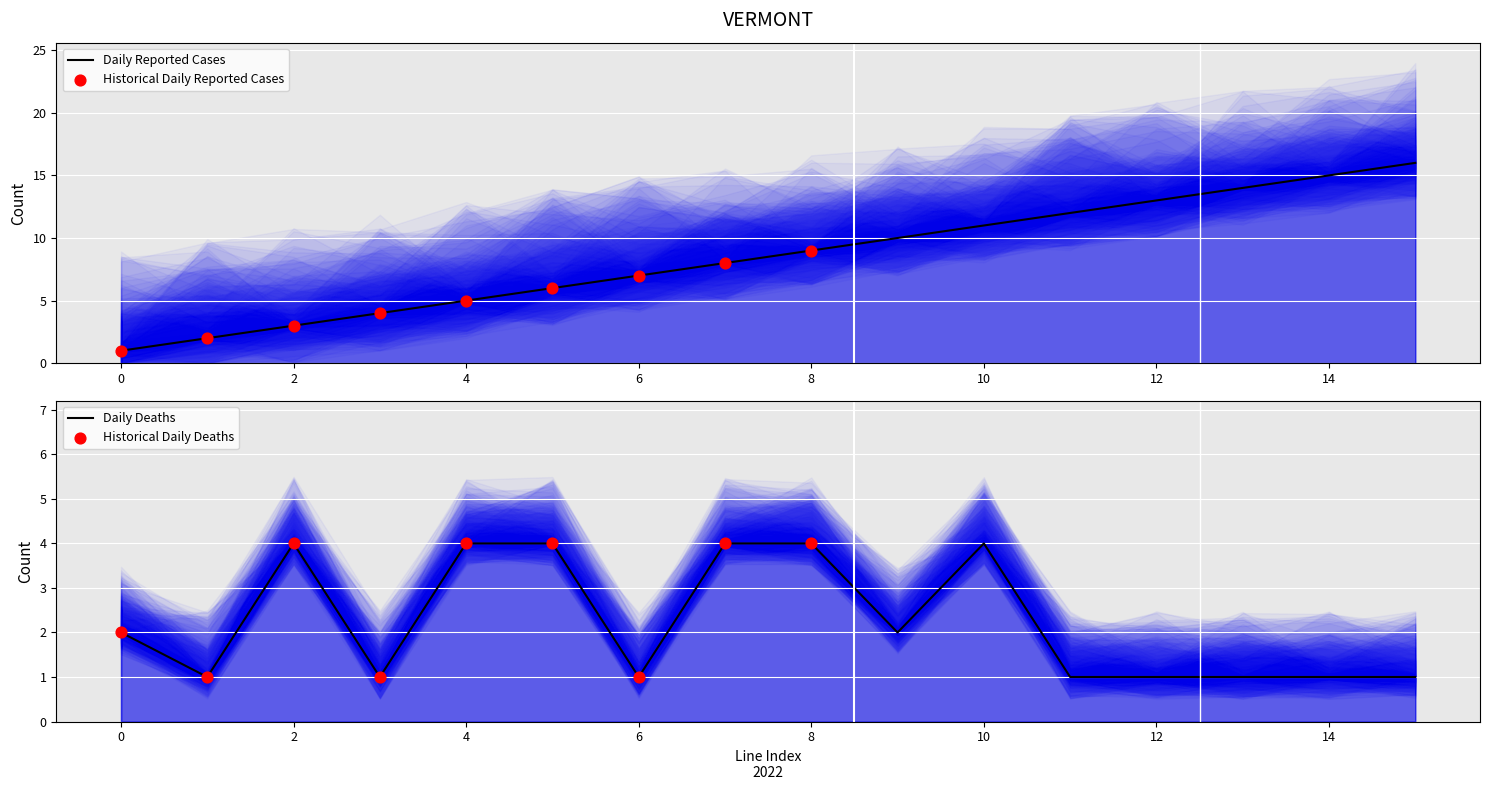

What is the total value across all series at 12?

14